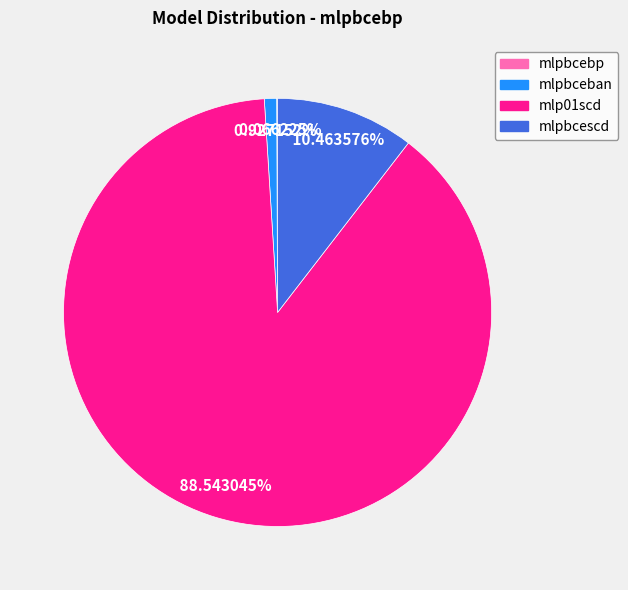

To the nearest percent, what is the average slice percentage?

25%